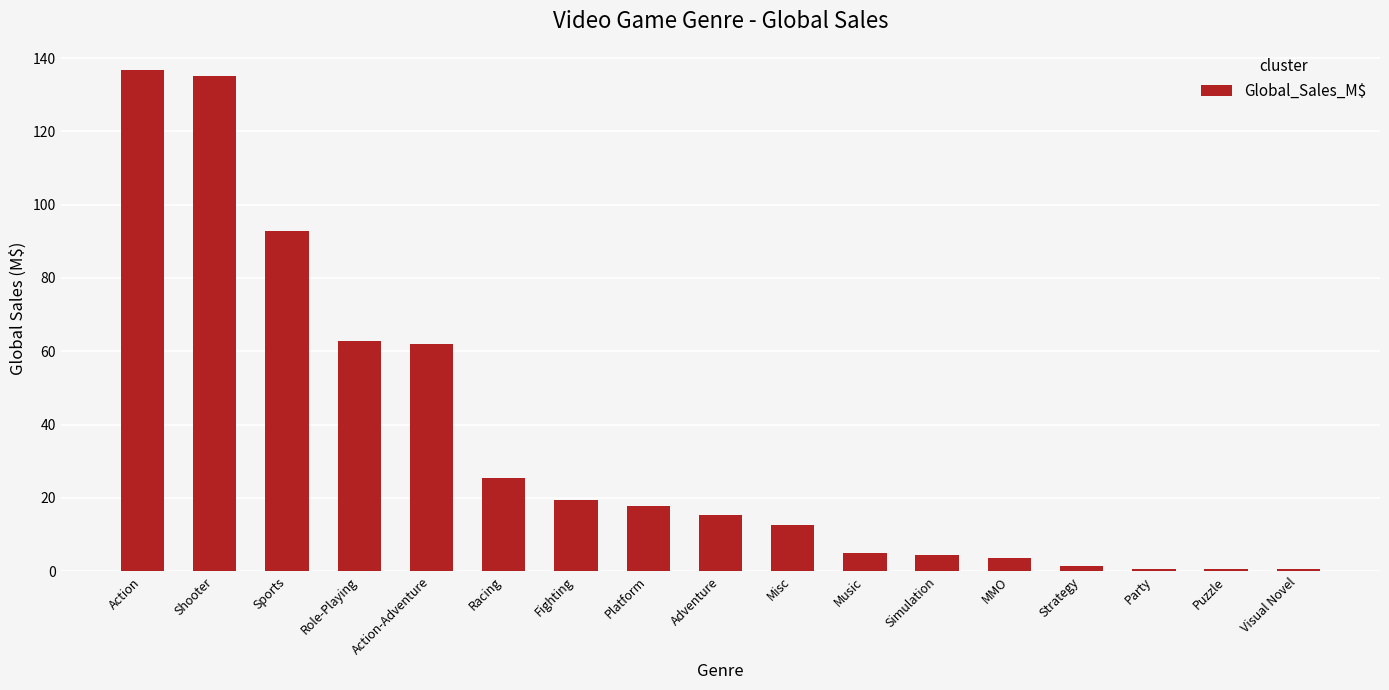

How many series are shown in this chart?

1